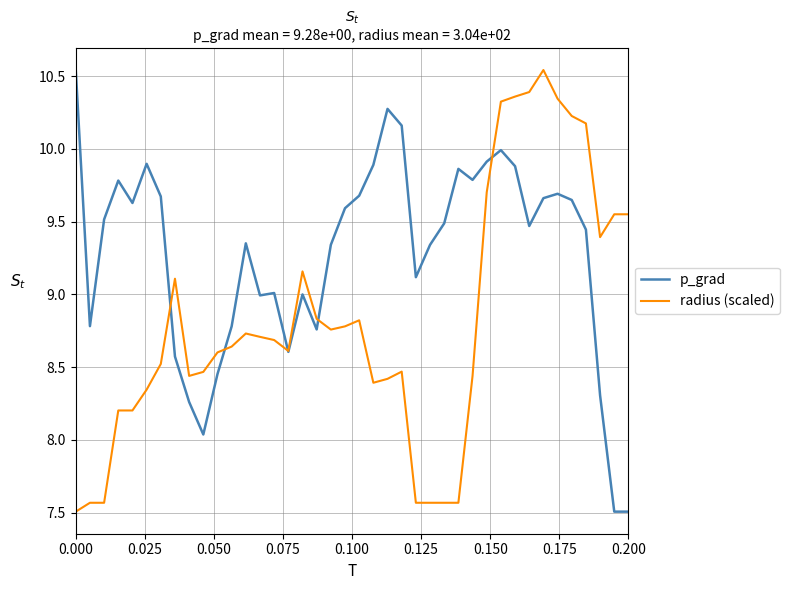

Which series has the largest total across all categories?

p_grad